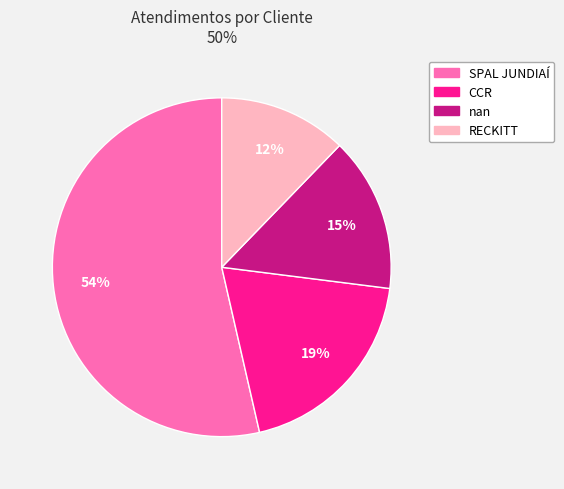

How many slices are in this pie chart?

4